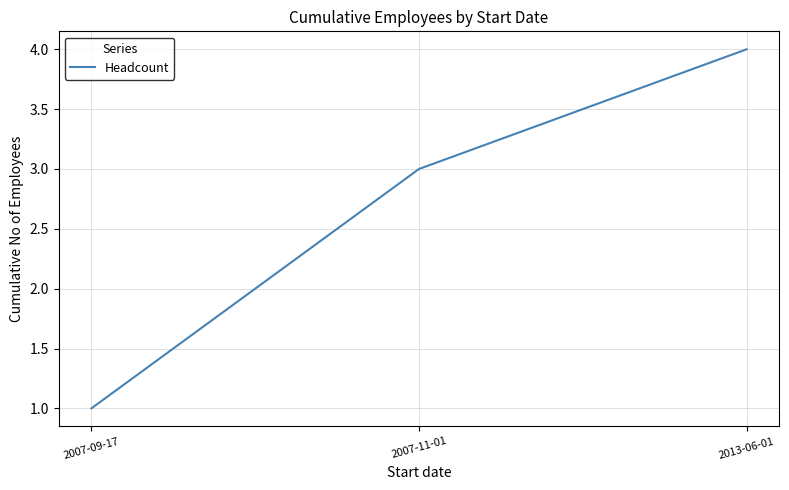

Between 2013-06-01 and 2007-11-01, which is larger?

2013-06-01